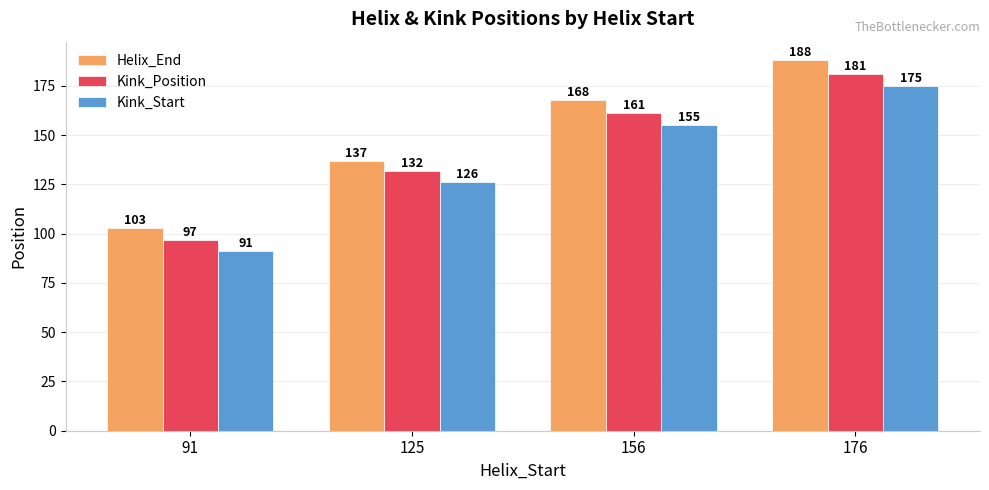

How many groups of bars are there?

4